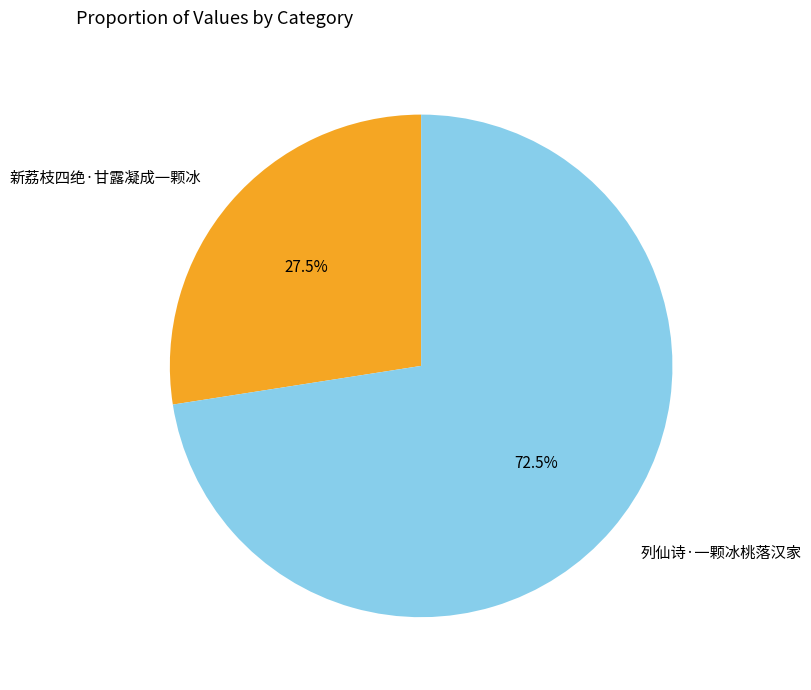

How many segments does this pie chart have?

2